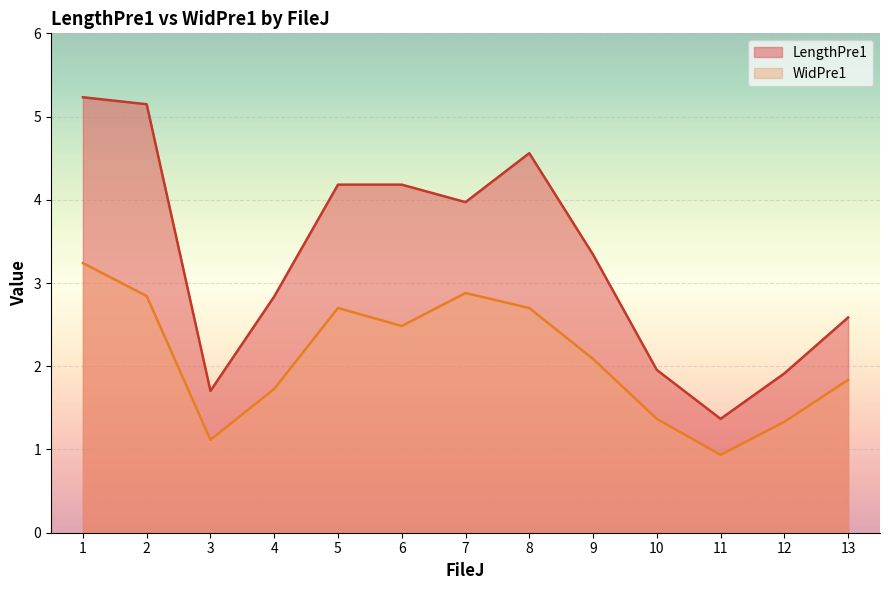

In WidPre1, how many points are higher than both neighbors (excluding endpoints)?

2